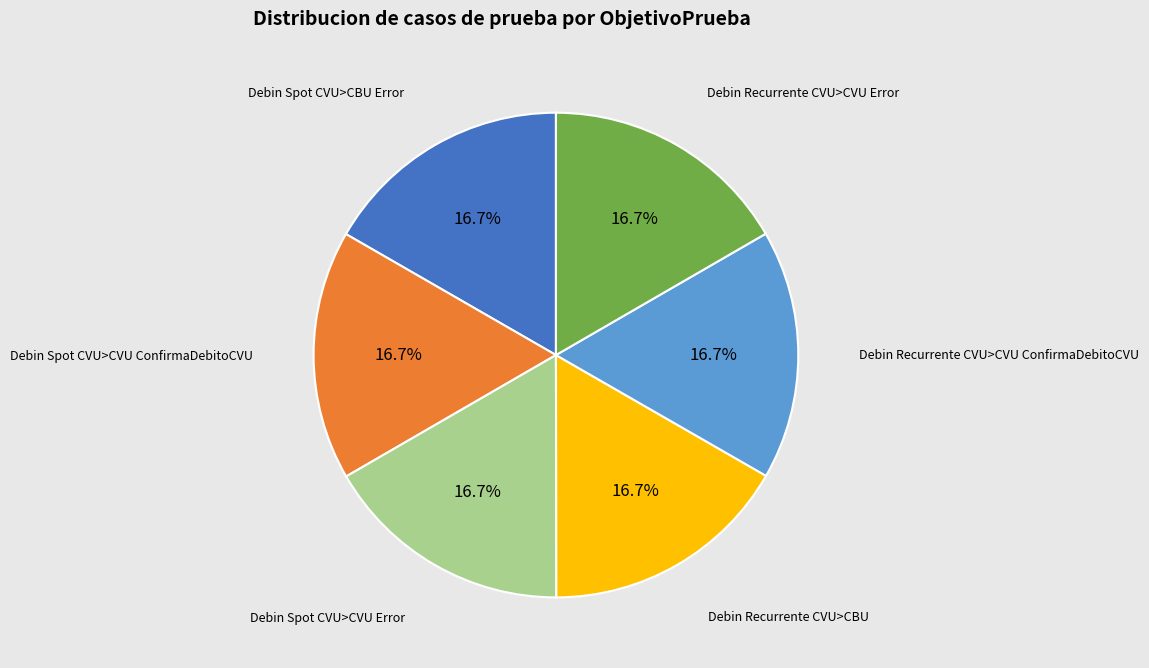

How many segments does this pie chart have?

6